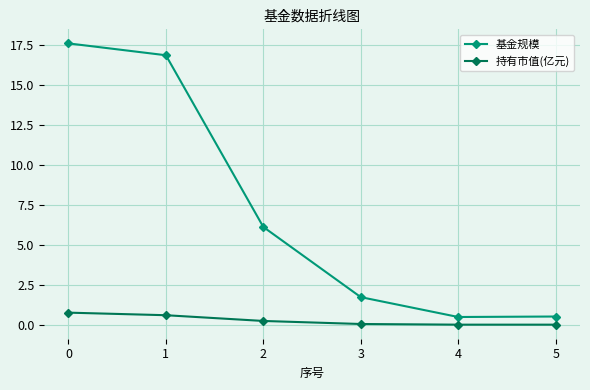

The value of 持有市值(亿元) at 5 is 0.0. True or false?

True